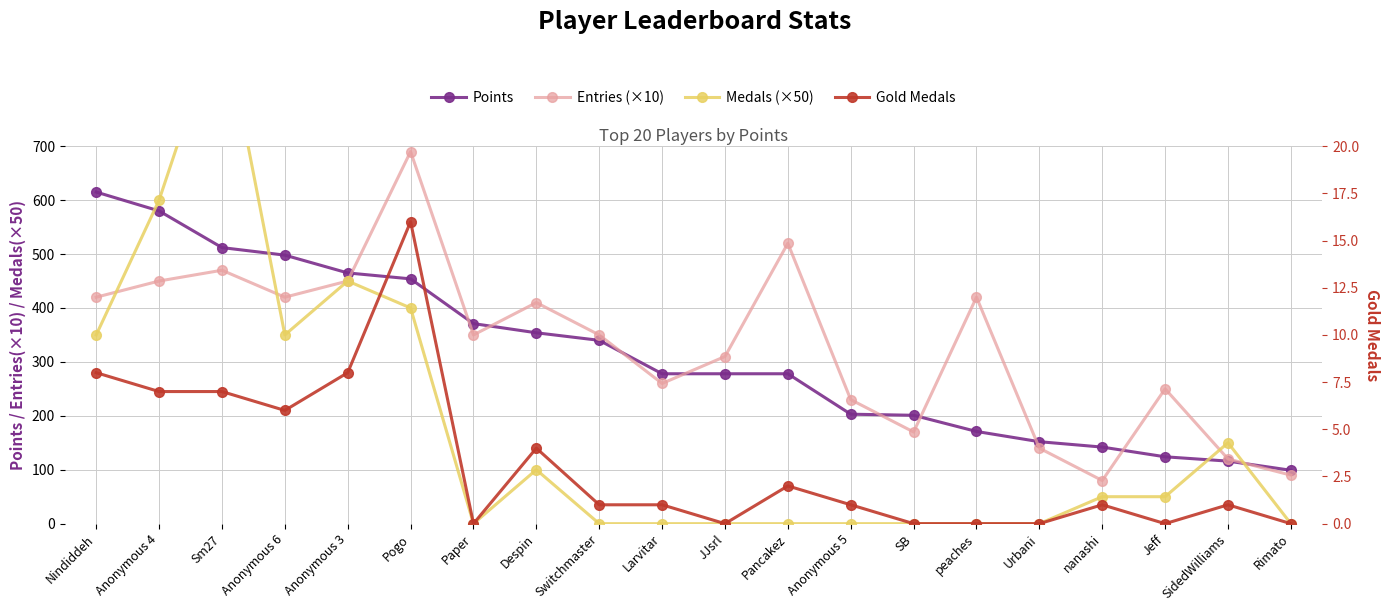

Which category has the highest value in the Points series?

Nindiddeh